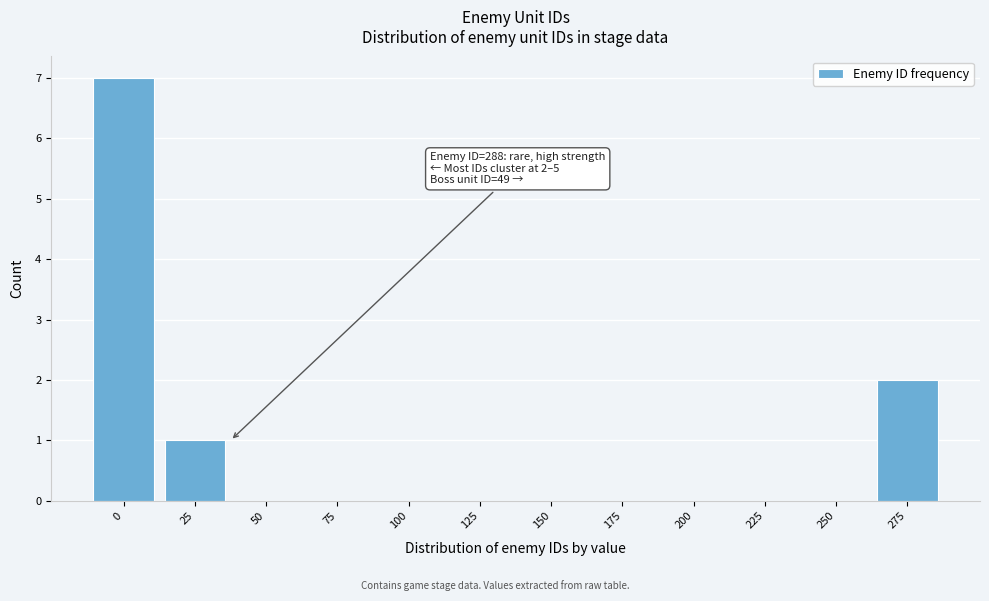

Reading left to right, what are all the values shown in this chart?

0=7	25=1	50=0	75=0	100=0	125=0	150=0	175=0	200=0	225=0	250=0	275=2